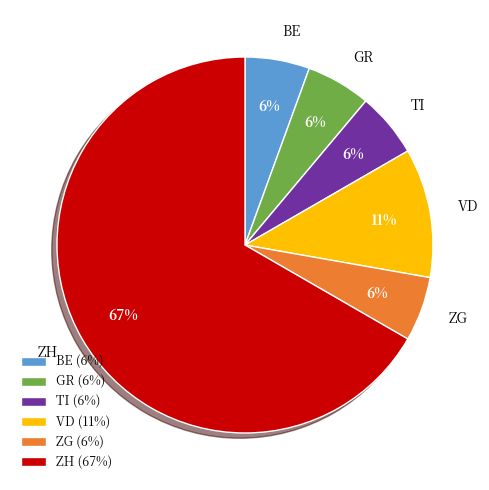

True or false: TI accounts for 1% of the total.

False